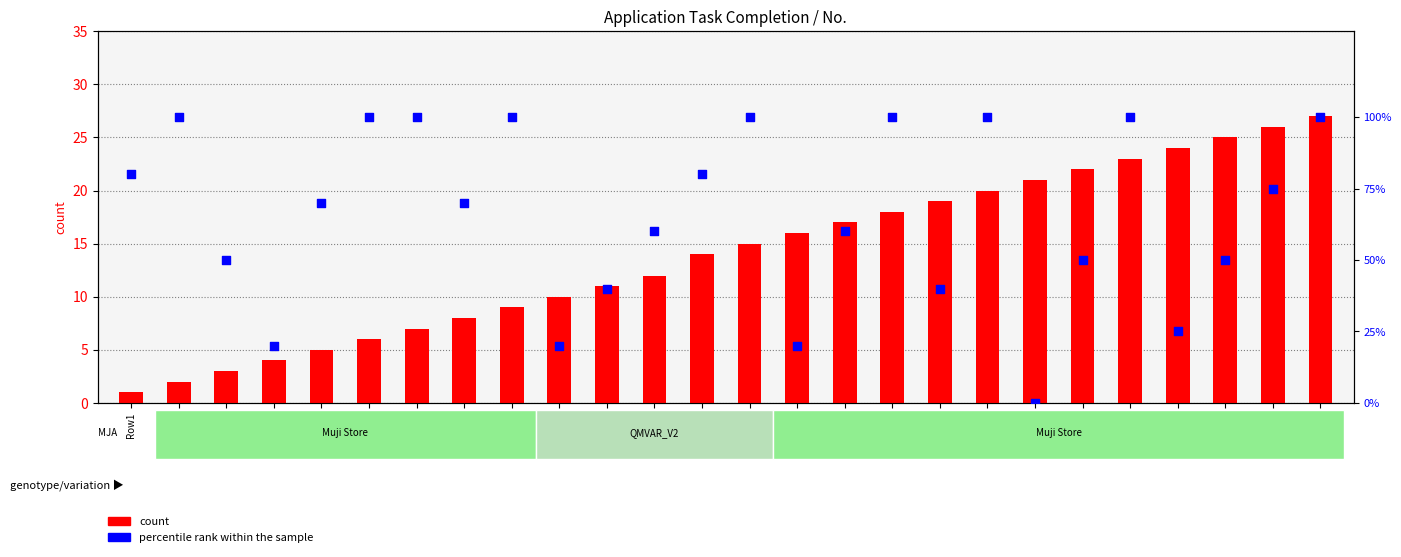

Which series reaches the minimum Y coordinate?

percentile rank within the sample